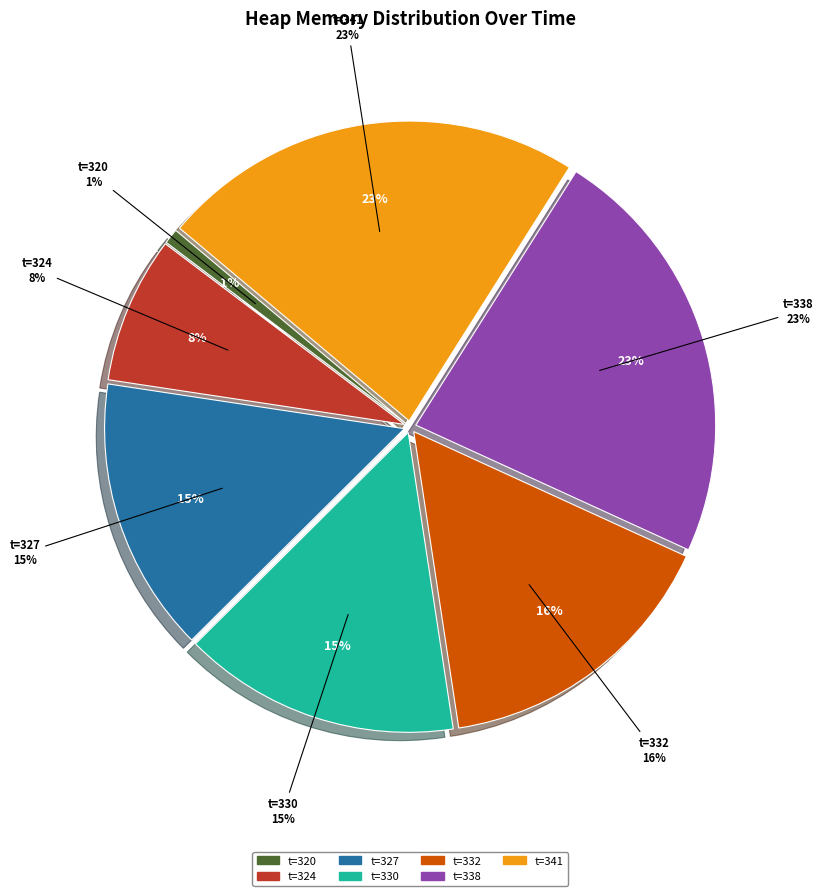

Do 327 and 338 together represent more than half of the pie?

No